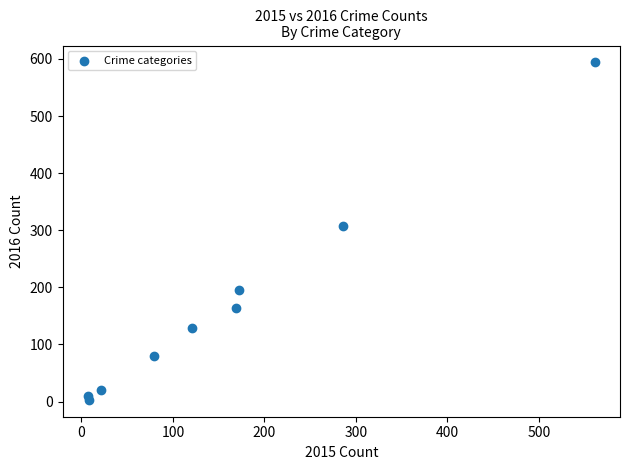

What is the range of X values (max minus min)?

554